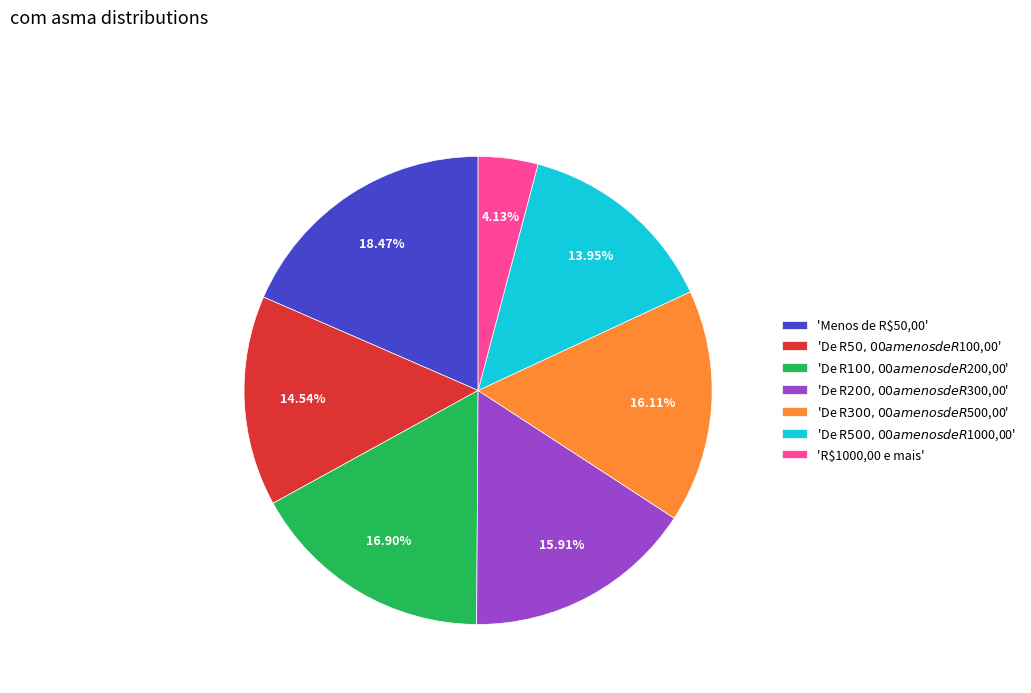

Which category has the biggest portion of the pie?

'Menos de R$50,00'